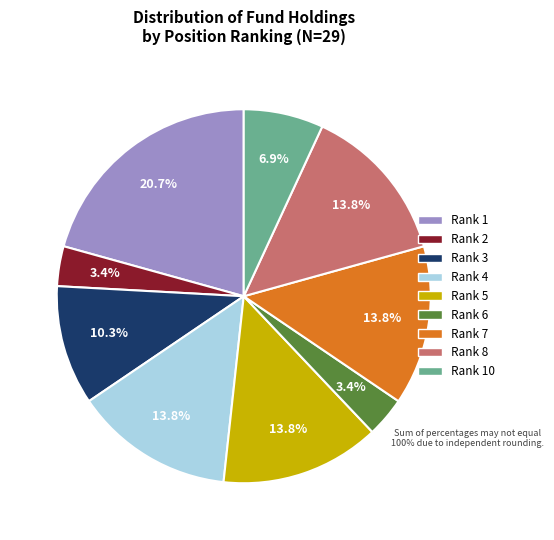

What percentage is NOT represented by Rank 2?

96.6%